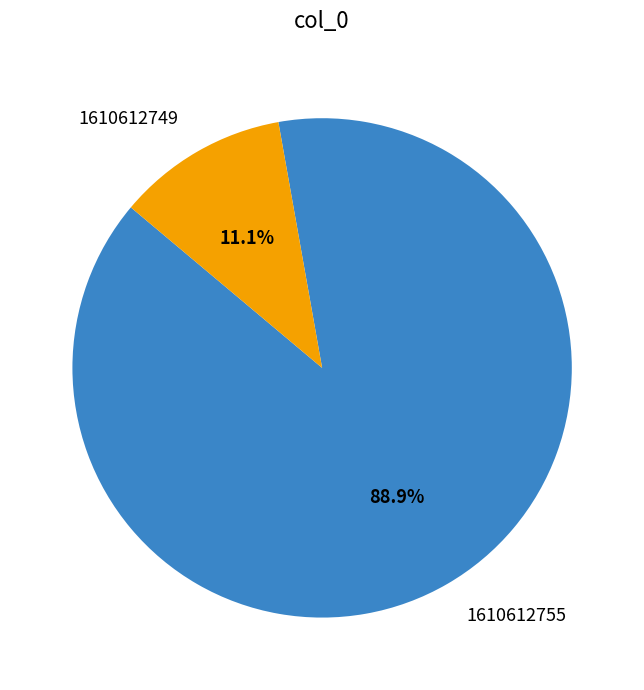

What is the largest slice in the pie chart?

1610612755